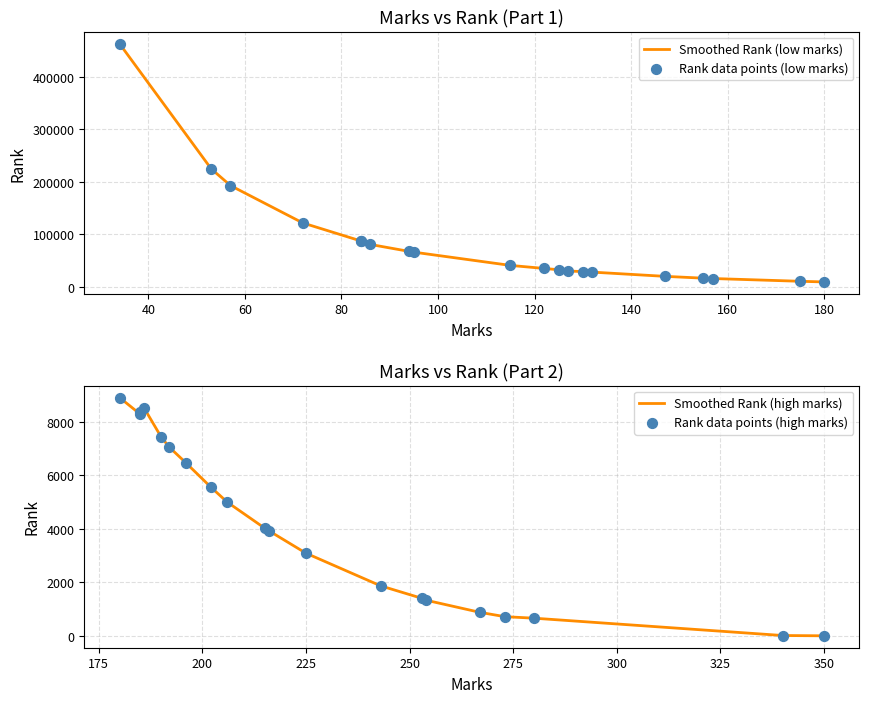

Which series reaches the maximum Y coordinate?

Smoothed Rank (low marks)